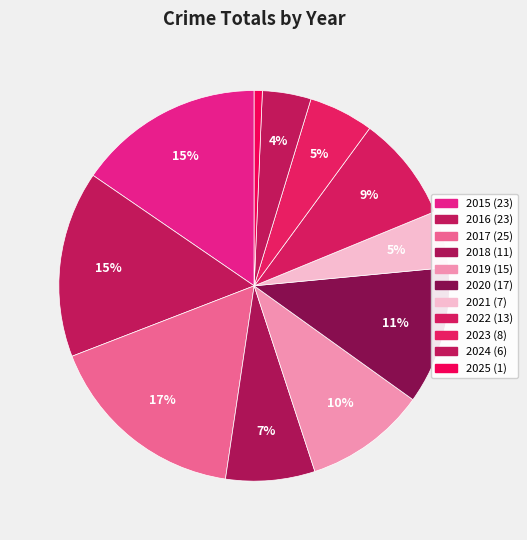

To the nearest percent, what is the difference between the 2025 and 2017 slice percentages?

16%